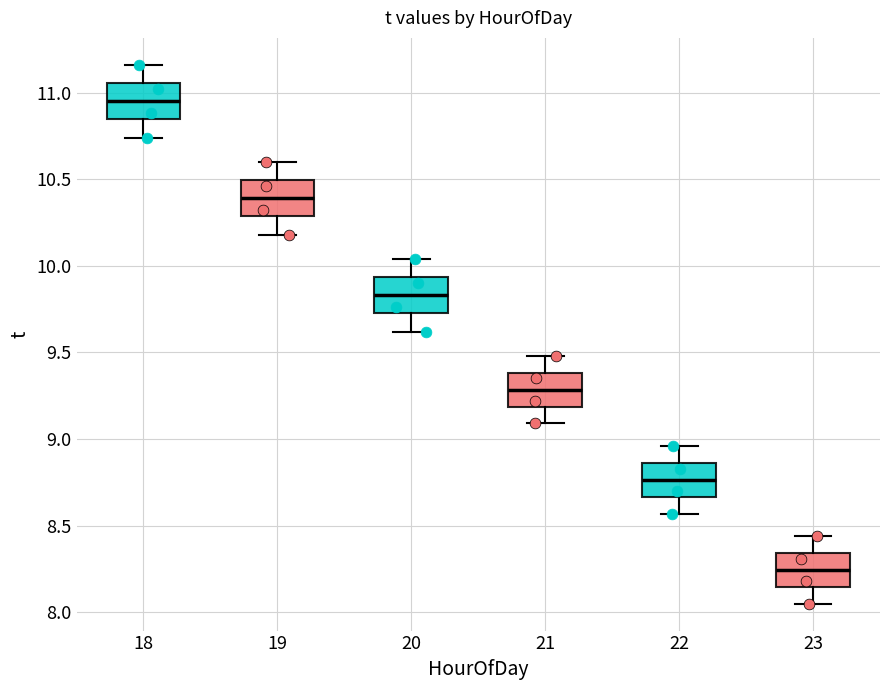

Reading left to right, transcribe this box plot: for each box, give where its median line is, the range the box spans, and where its two whiskers end, as read against the y-axis. The values are not printed on the chart, so give them approximately, as read against the axis.

18: median 10.95, box 10.85 to 11.05, whiskers 10.75 to 11.15
19: median 10.40, box 10.30 to 10.50, whiskers 10.20 to 10.60
20: median 9.85, box 9.75 to 9.95, whiskers 9.60 to 10.05
21: median 9.30, box 9.20 to 9.40, whiskers 9.10 to 9.50
22: median 8.75, box 8.65 to 8.85, whiskers 8.55 to 8.95
23: median 8.25, box 8.15 to 8.35, whiskers 8.05 to 8.45